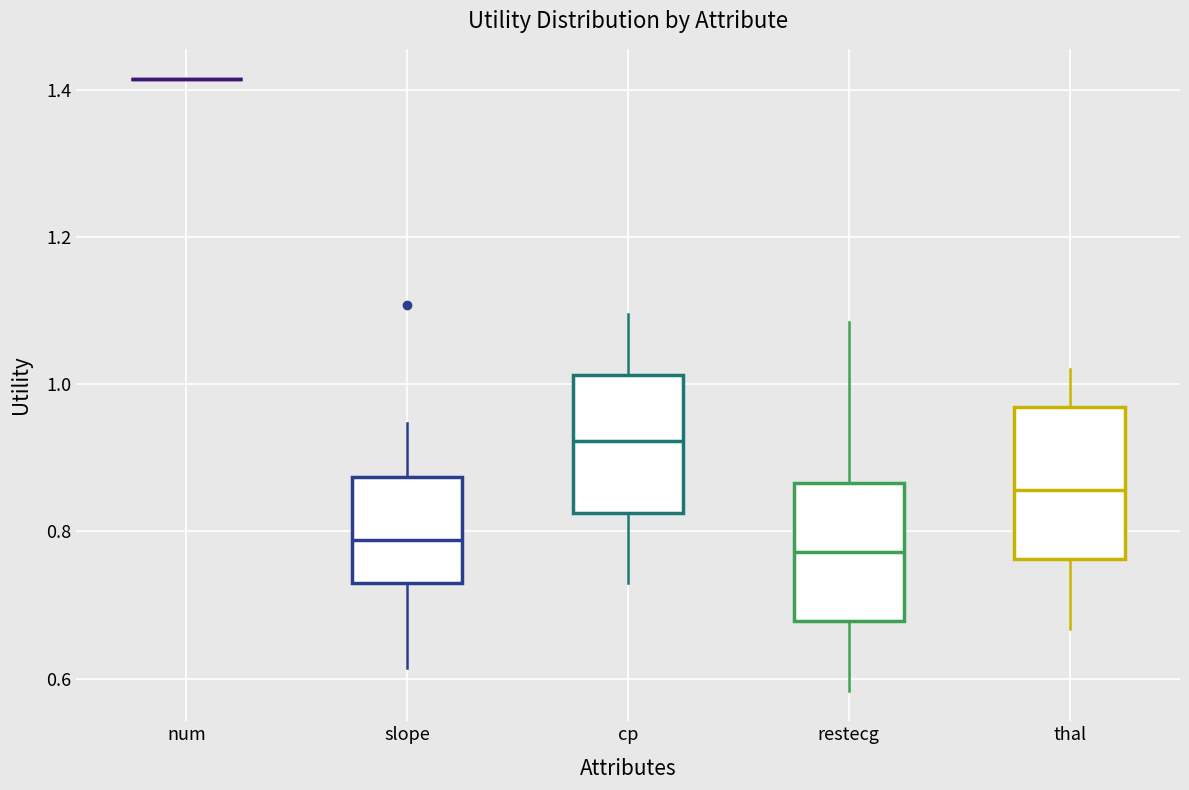

Reading left to right, read every box against the y-axis: the position of its median line, the range the box covers, and the ends of its whiskers. The values are not printed on the chart, so give them approximately, as read against the axis.

num: box collapsed to a line at 1.42, whiskers 1.42 to 1.42
slope: median 0.78, box 0.74 to 0.88, whiskers 0.62 to 0.94
cp: median 0.92, box 0.82 to 1.02, whiskers 0.72 to 1.10
restecg: median 0.78, box 0.68 to 0.86, whiskers 0.58 to 1.08
thal: median 0.86, box 0.76 to 0.96, whiskers 0.66 to 1.02